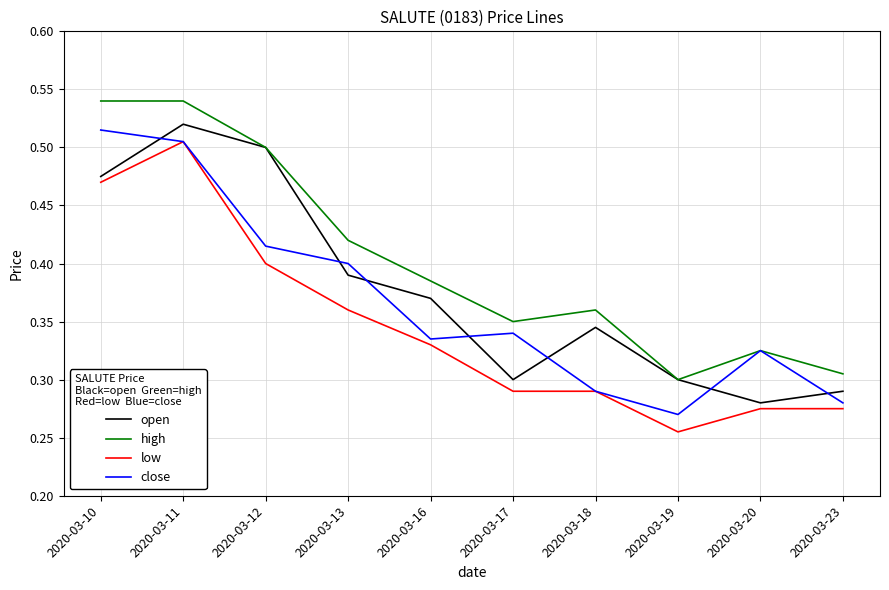

At how many categories does at least one series exceed 0?

10